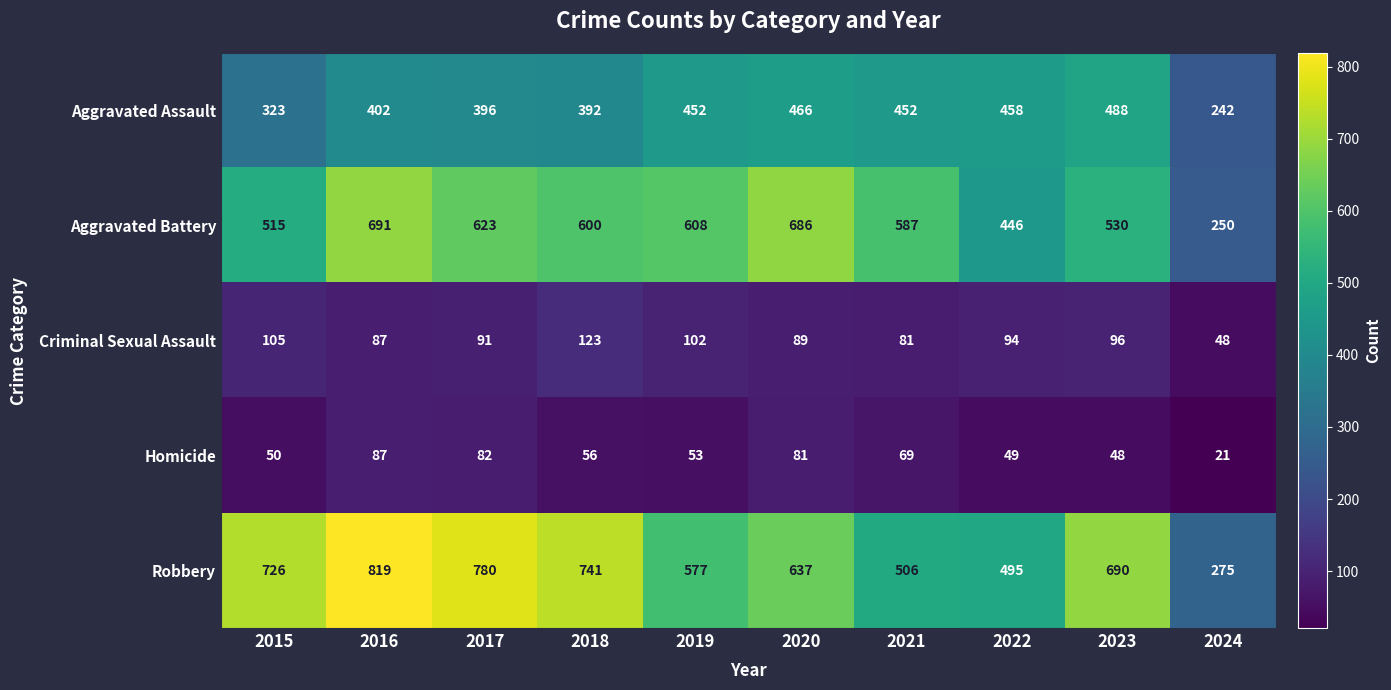

Is it true that Criminal Sexual Assault equals 94 at 2022?

True